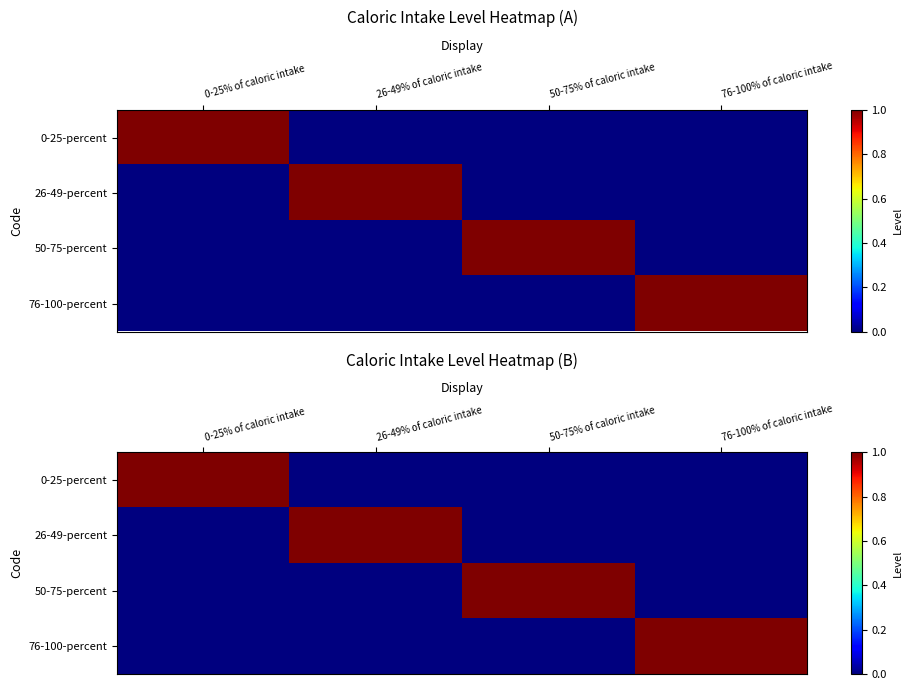

Which series changed the most between 0-25% of caloric intake and 76-100% of caloric intake?

0-25-percent